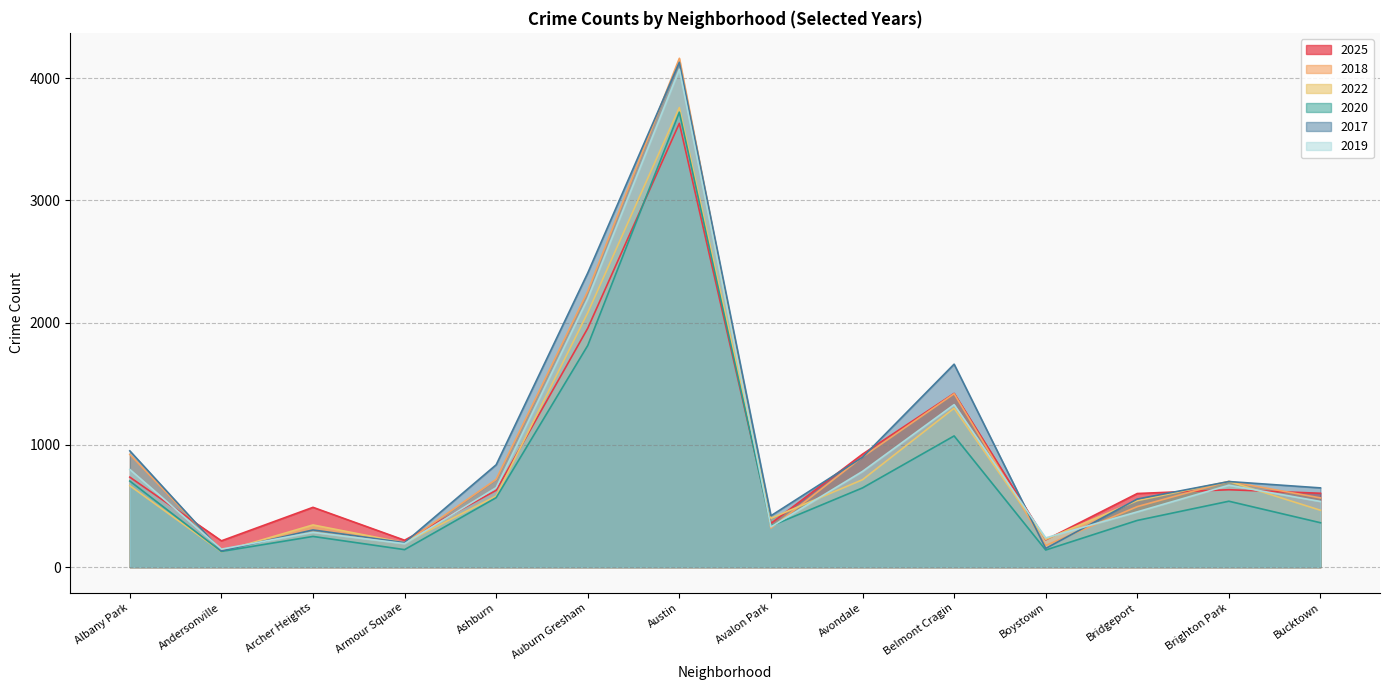

Where is 2017 nearest to the value 2131?

Auburn Gresham